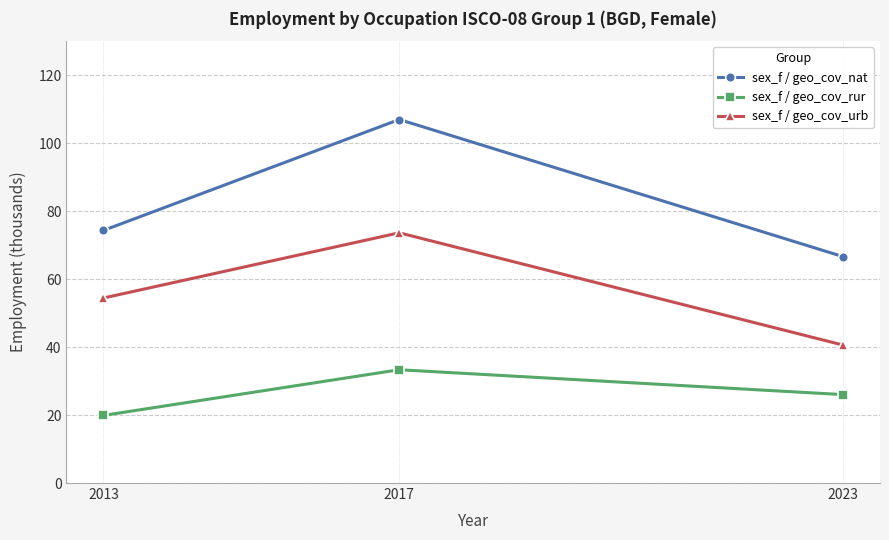

How many lines are shown in the chart?

3